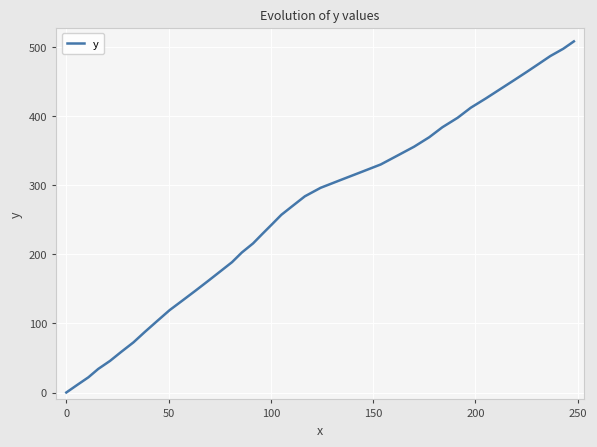

What is the difference between the maximum and minimum values?

508.1